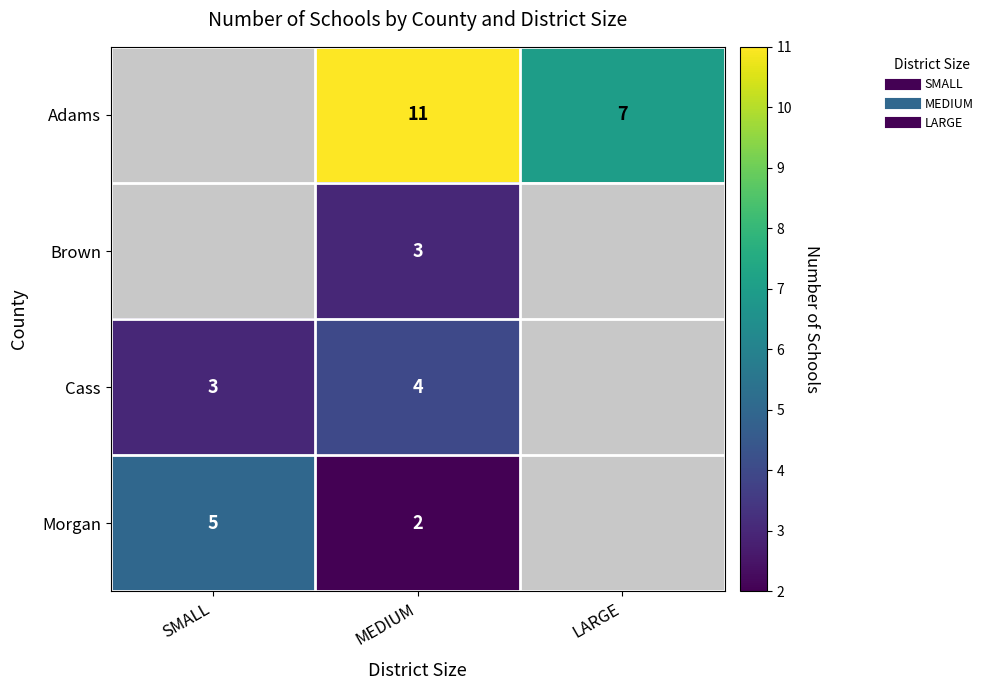

Read the Cass value at SMALL.

3.0